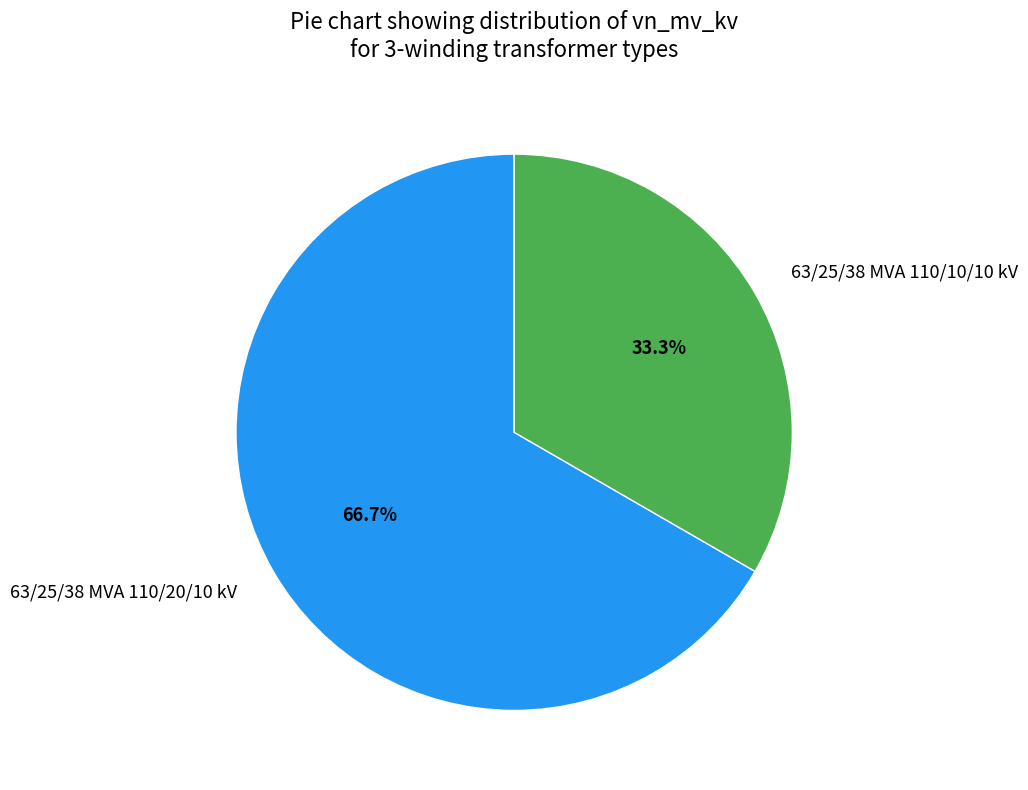

Approximately how many times larger is the value at 63/25/38 MVA 110/20/10 kV compared to 63/25/38 MVA 110/10/10 kV?

2.0